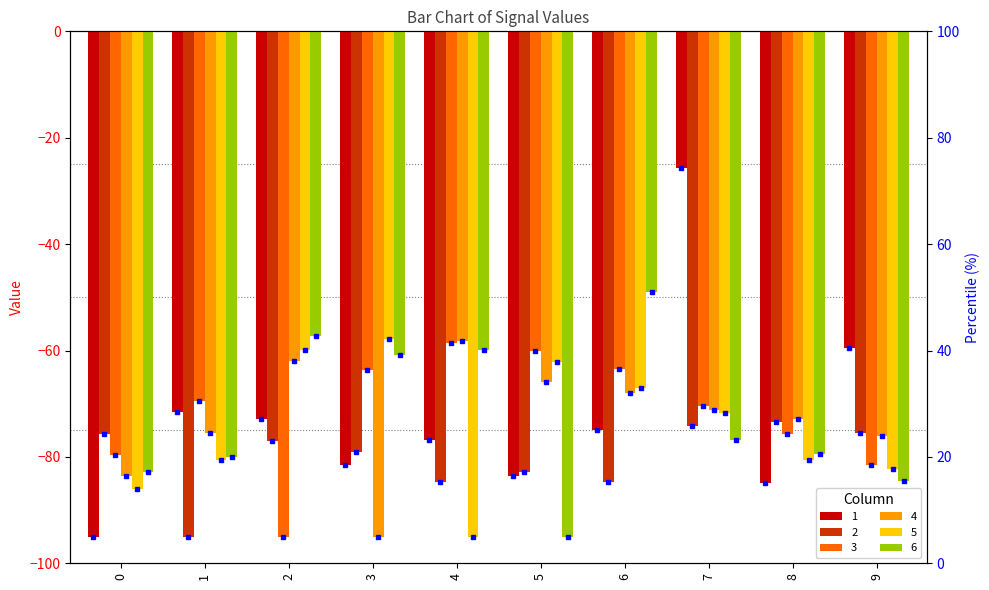

What is the maximum value for 2?

-73.3